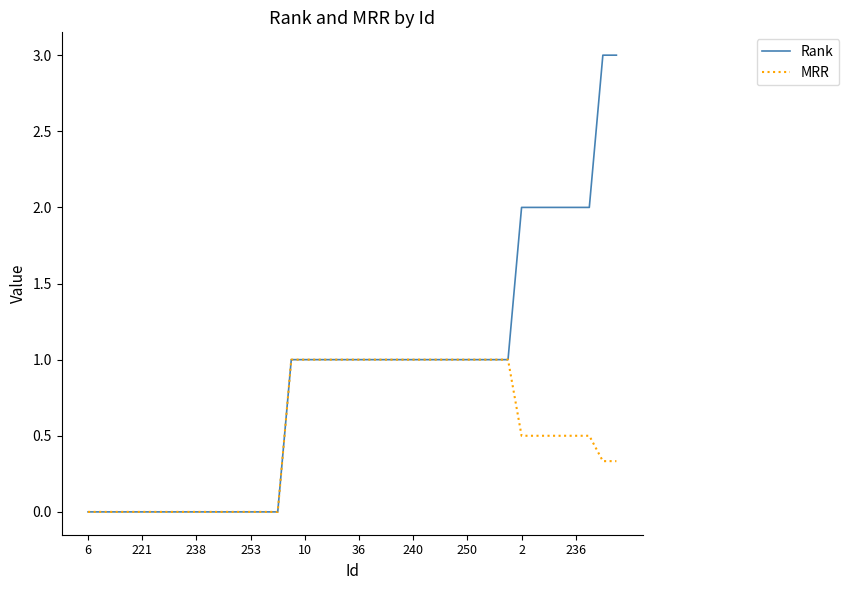

Which series has the largest total across all categories?

Rank